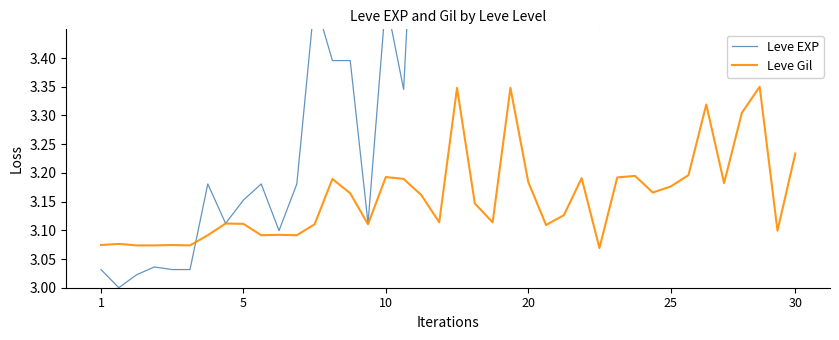

What is the greatest value displayed?

6.4